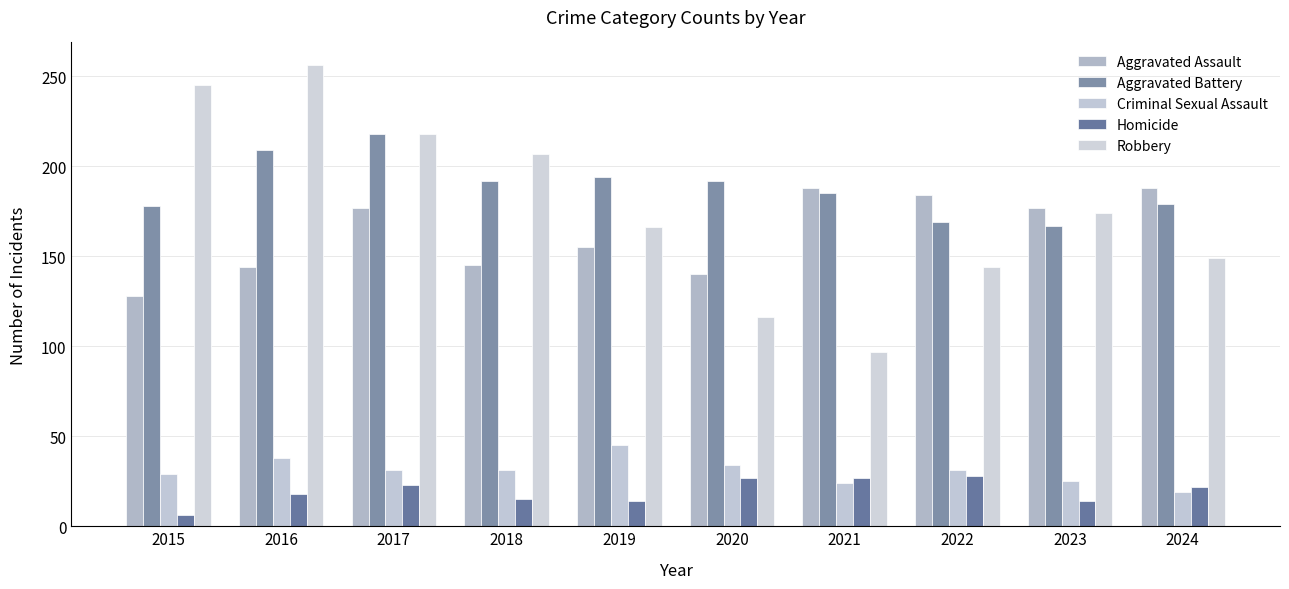

The Criminal Sexual Assault series shows 19 at 2024. True or false?

True